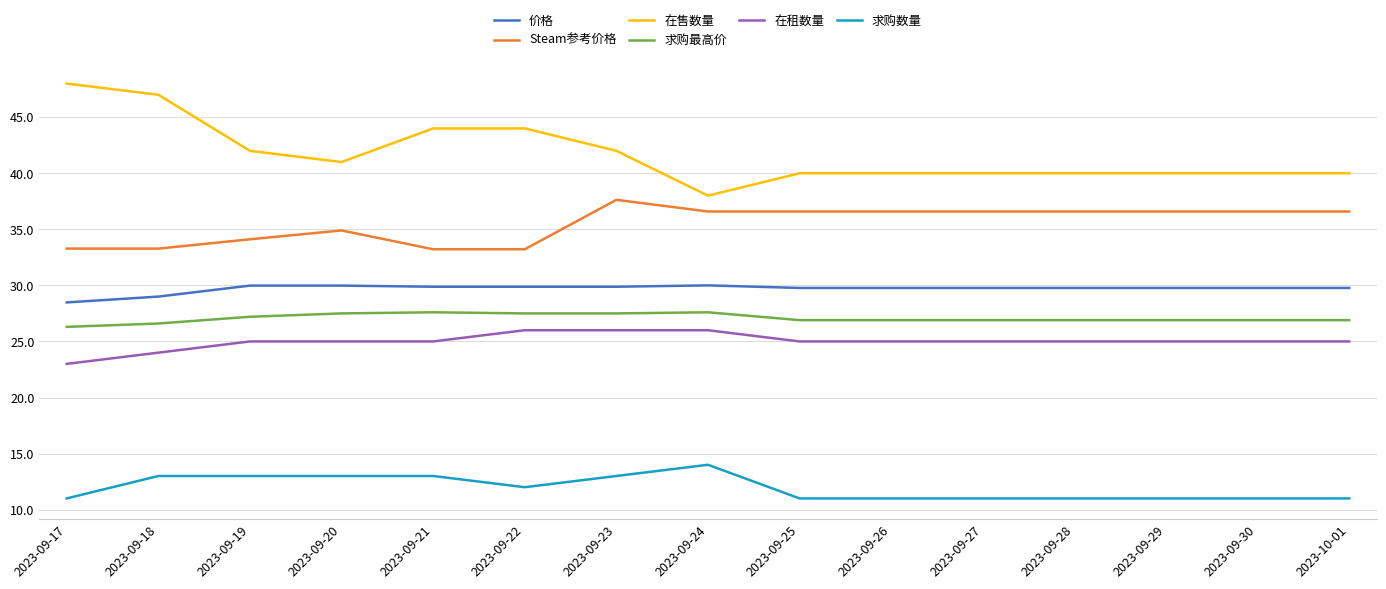

What is the difference between the second highest and minimum values in the 求购最高价 series?

1.3